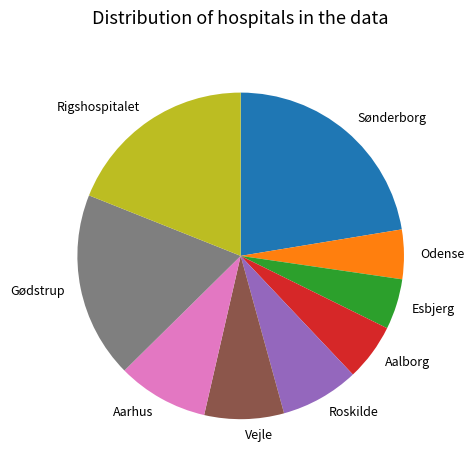

What is the ratio of the value at Sønderborg to the value at Vejle?

2.8